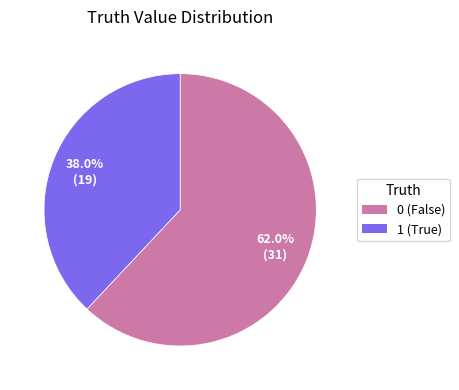

Is it true that 0 is 62% of the pie?

True